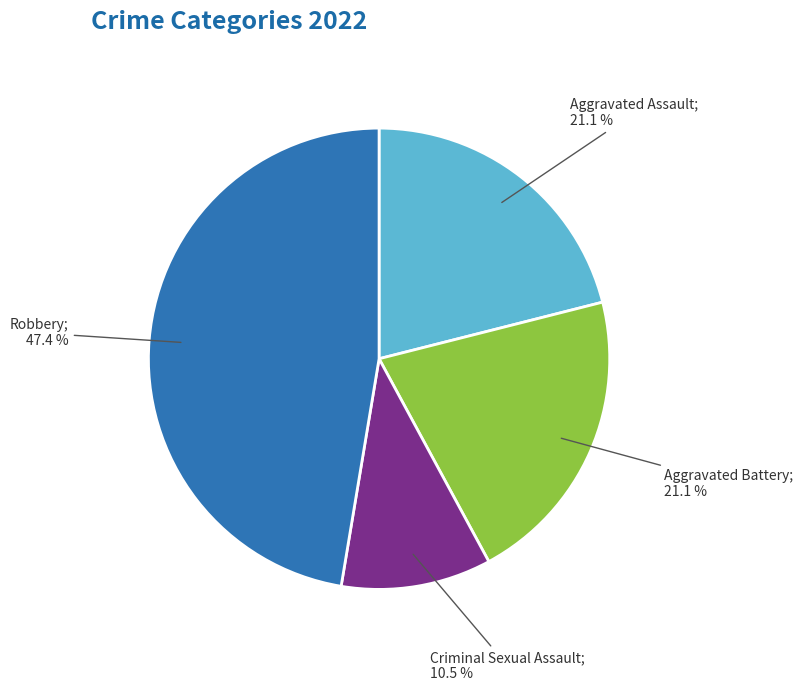

Is there any slice that represents more than half of the pie?

No